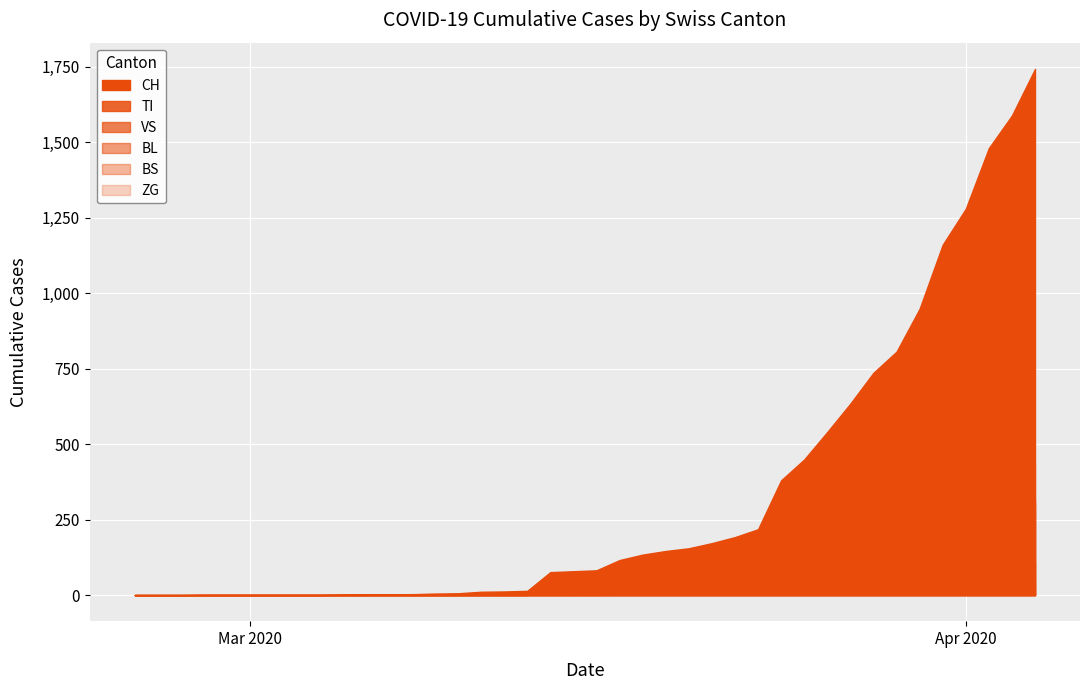

At which category does the chart reach its peak across all series?

39